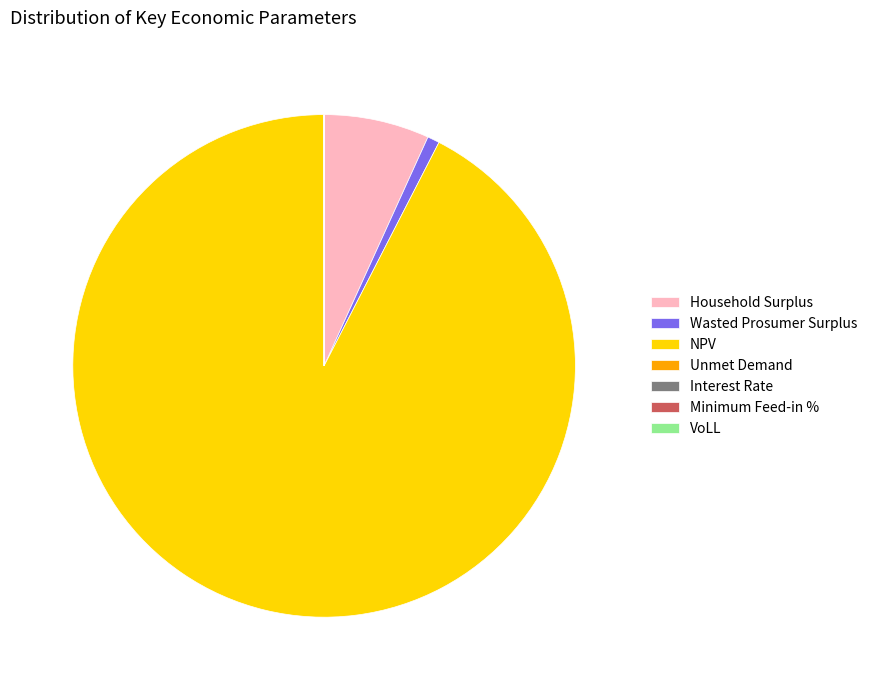

Is it true that Wasted Prosumer Surplus is 11% of the pie?

False